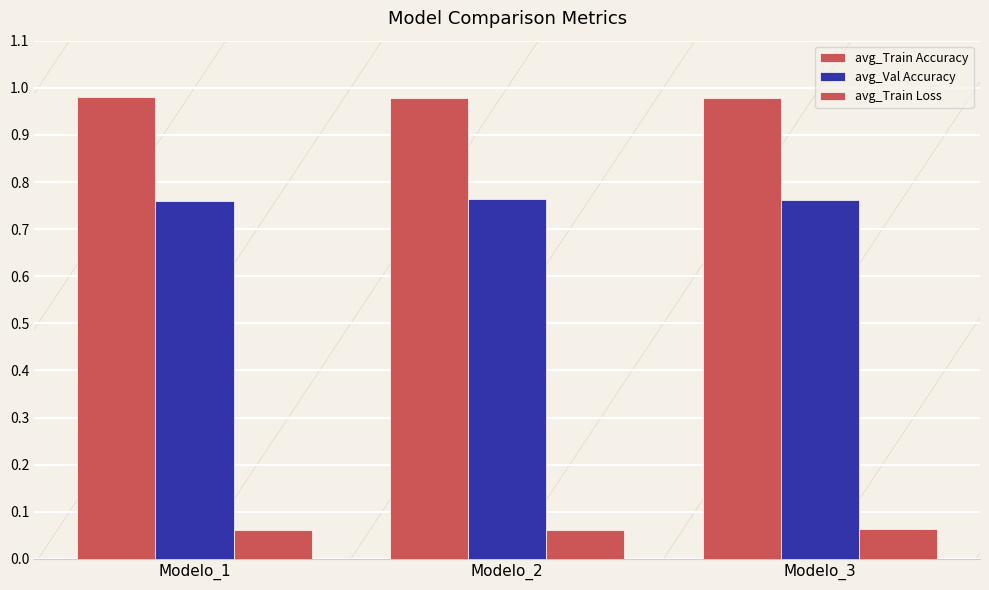

How many categories are shown in the chart?

3